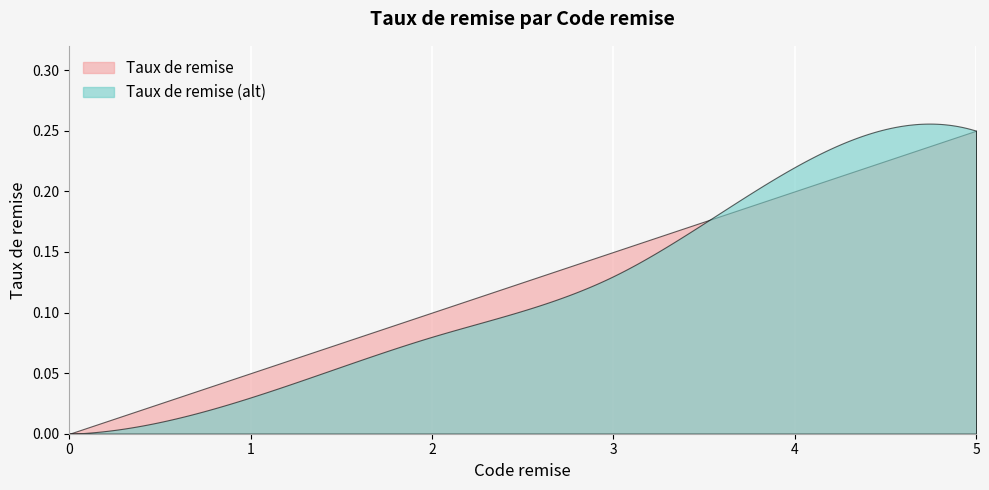

What is the approximate value at 2?

0.1